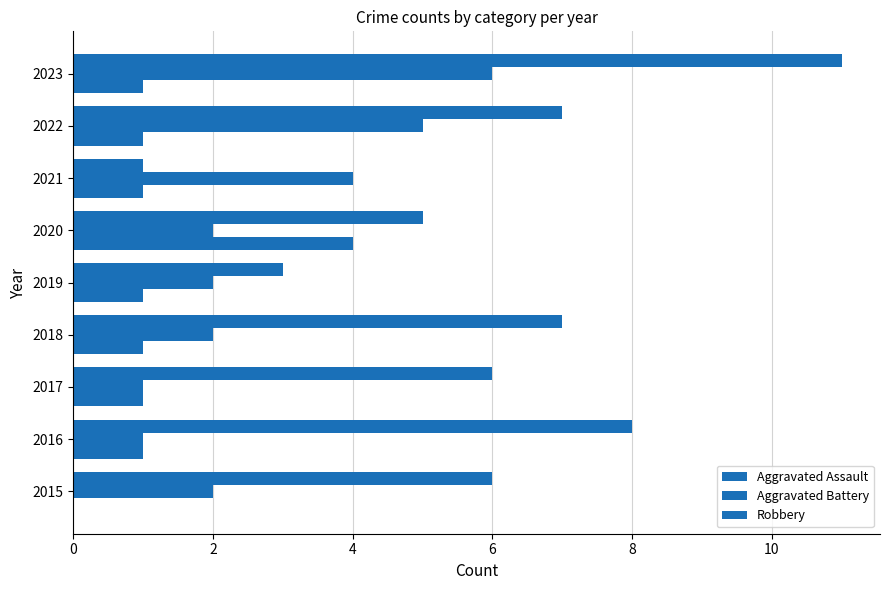

How many data points does each series have?

9